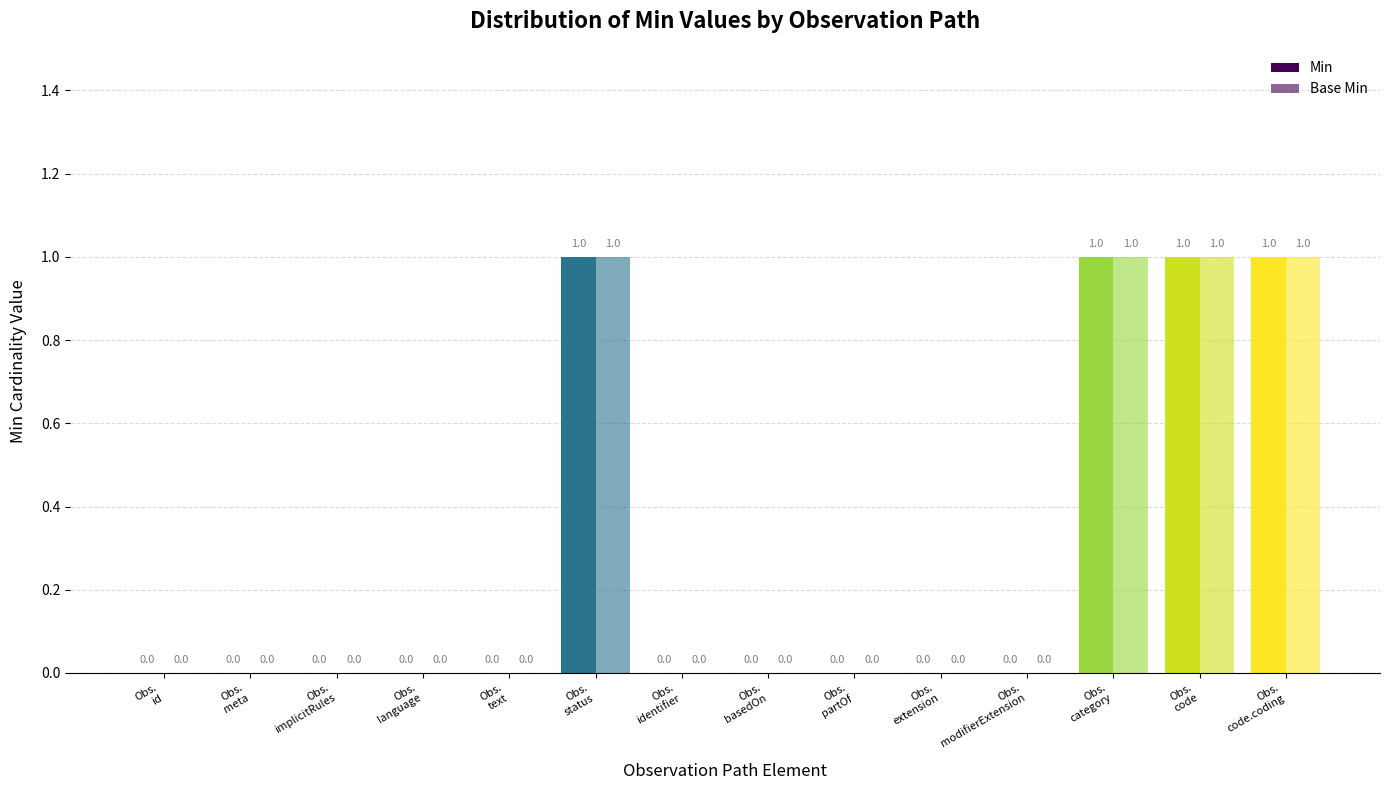

Which series has the largest total across all categories?

Min